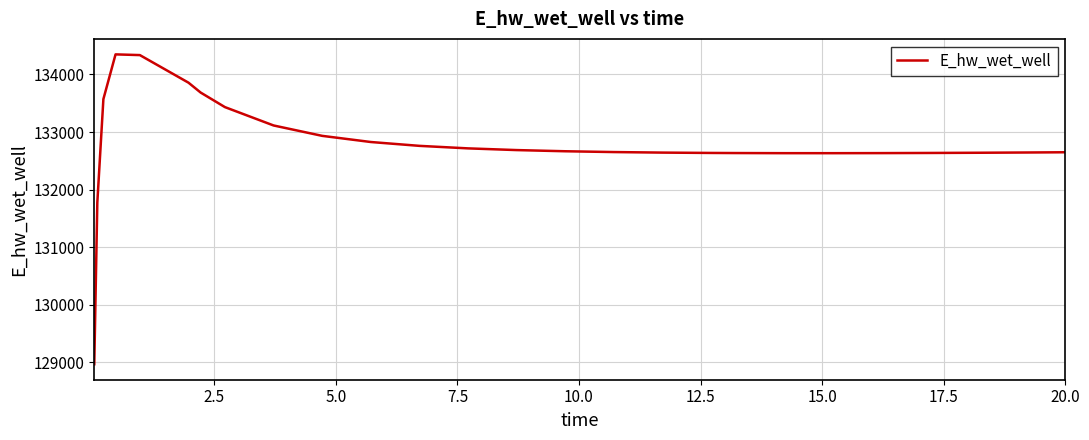

What is the smallest value displayed?

128966.6